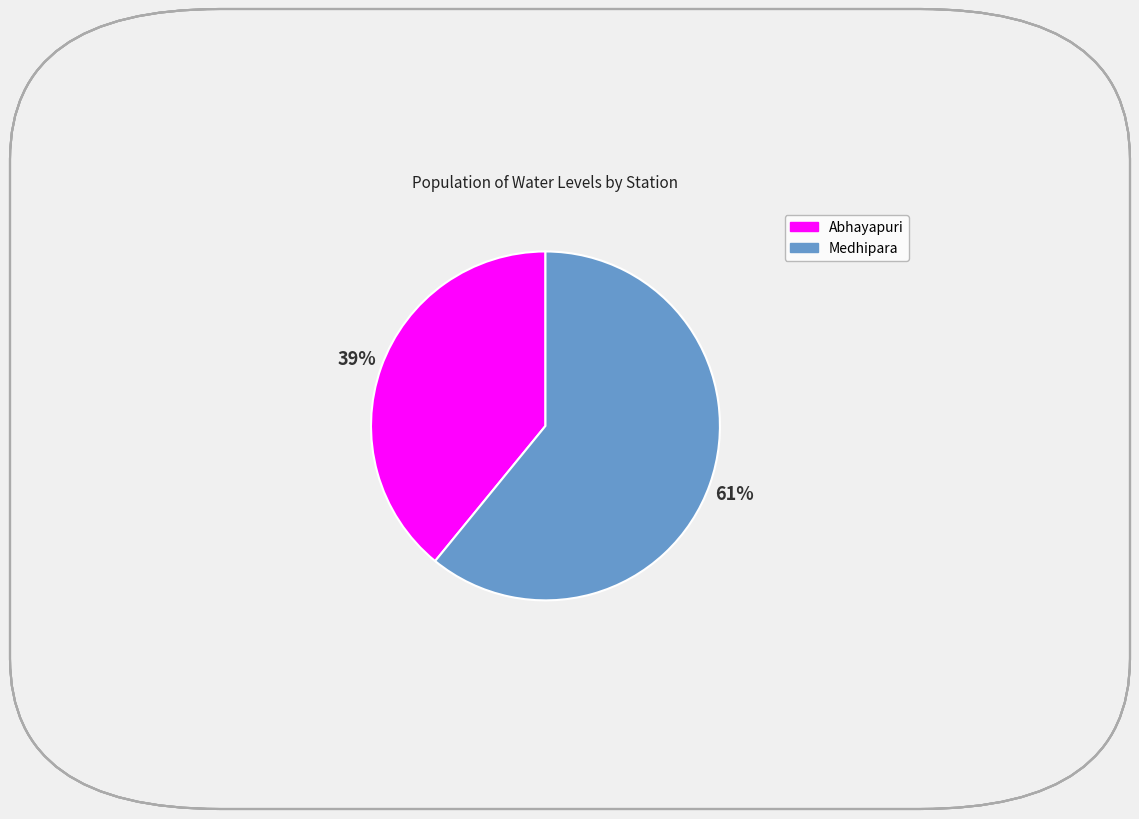

Which category accounts for the majority?

Medhipara